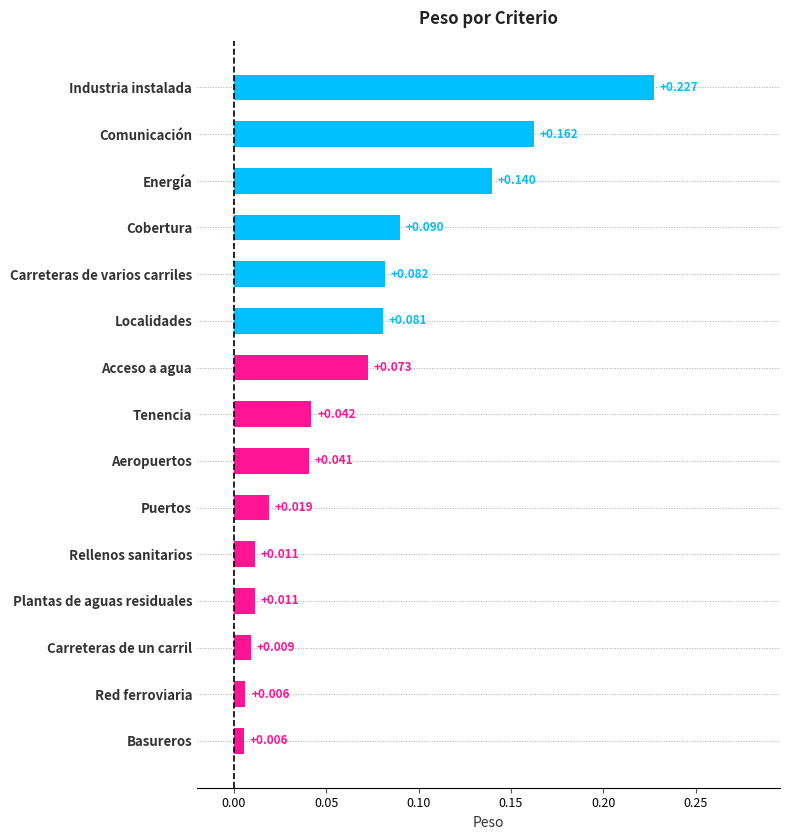

At which category does the chart reach its peak across all series?

Industria instalada